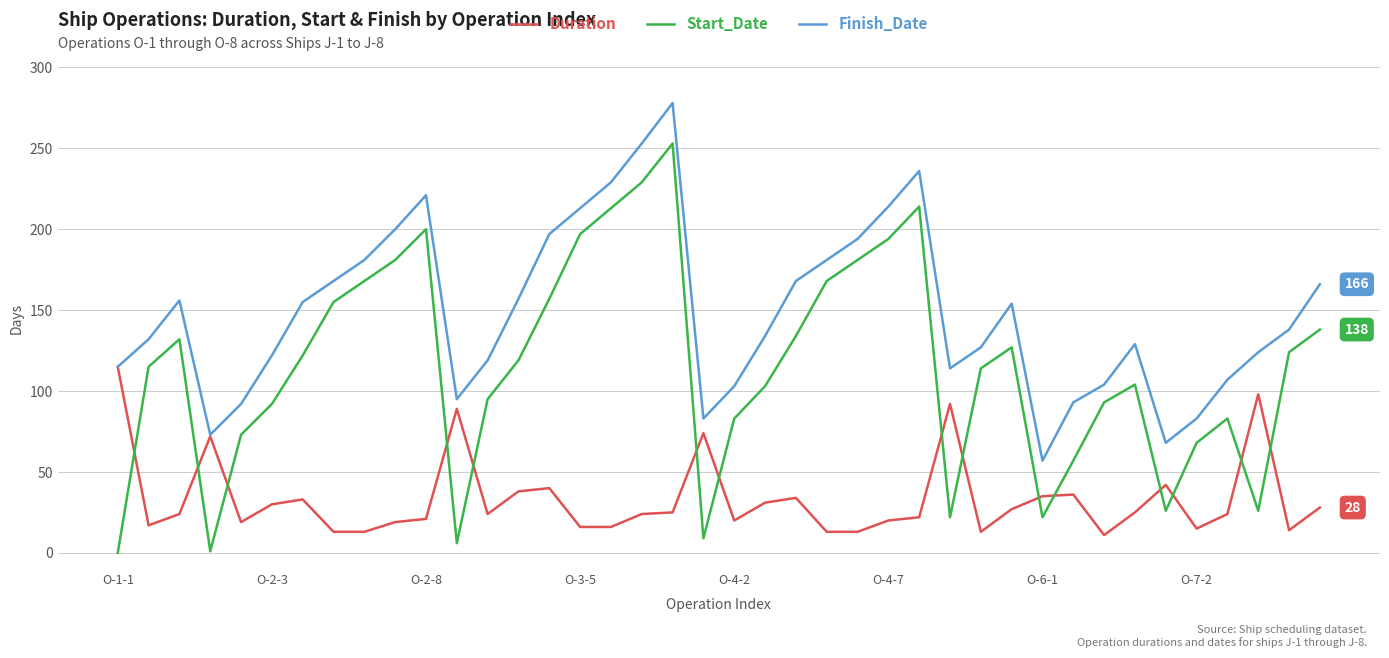

Which series has the largest total across all categories?

Finish_Date